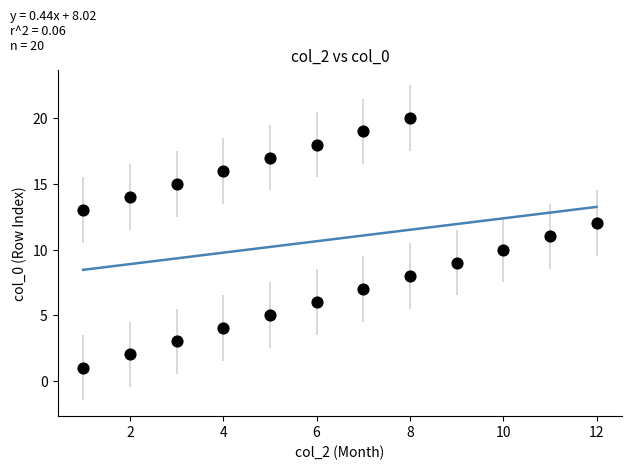

What is the range of Y values (max minus min)?

19